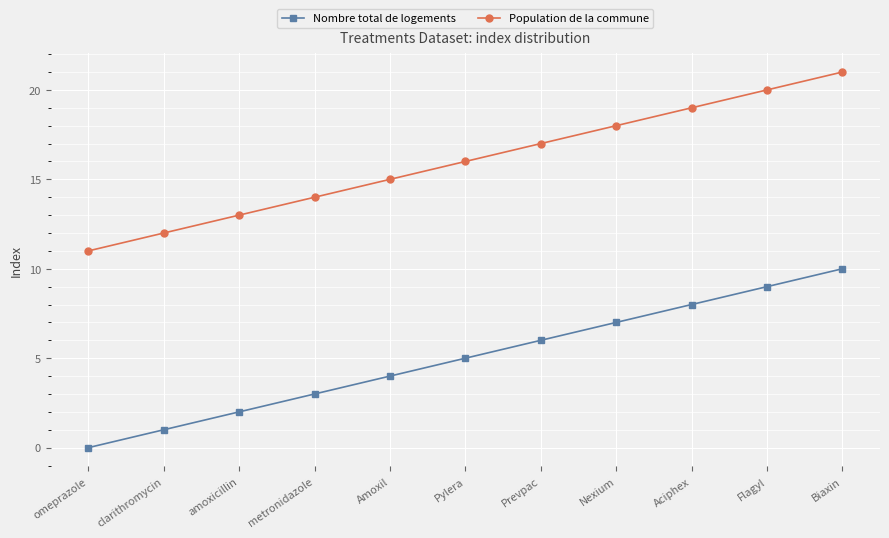

What is the difference between the highest and lowest values at Nexium?

11